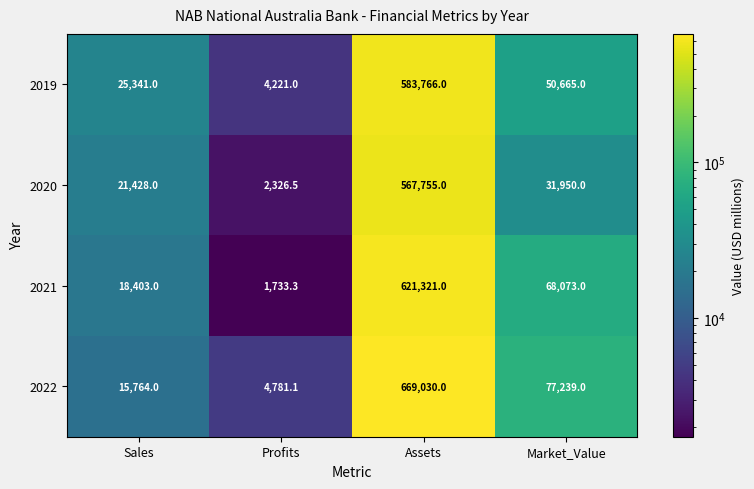

List the series in order of their overall mean, lowest first.

2020, 2019, 2021, 2022